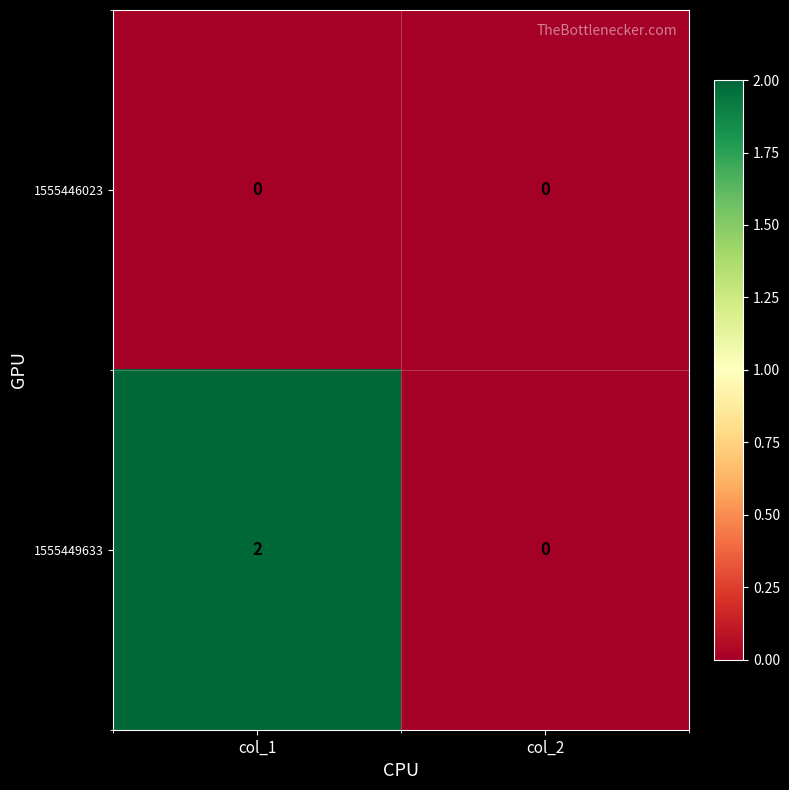

Which category has the lowest value in the 1555449633 series?

col_2